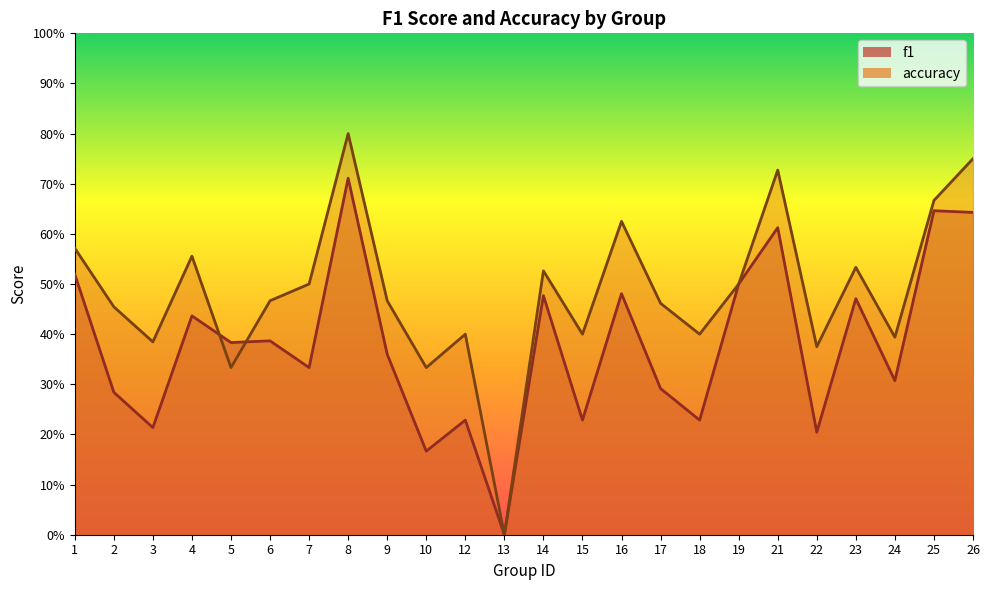

How many values in accuracy are above zero?

23